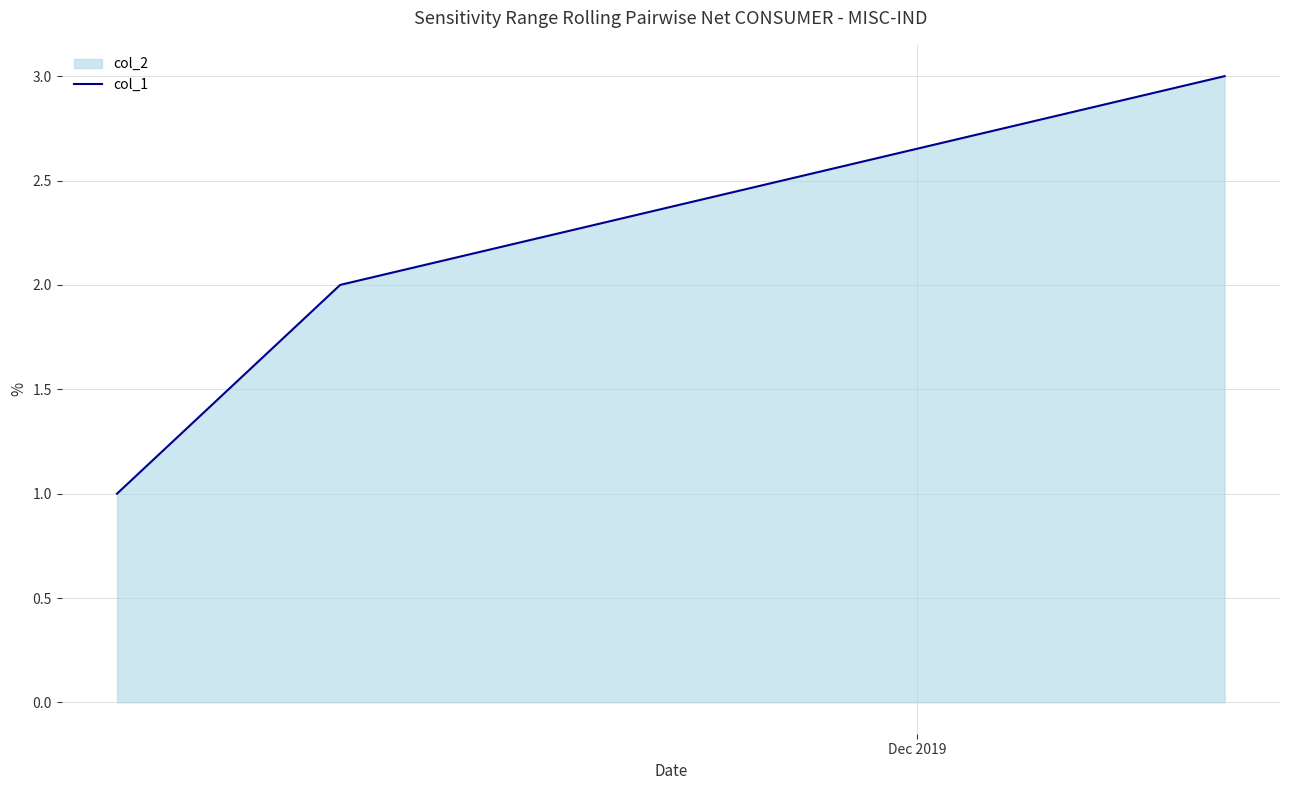

Reading left to right, transcribe all the data shown in this chart.

1	2	3